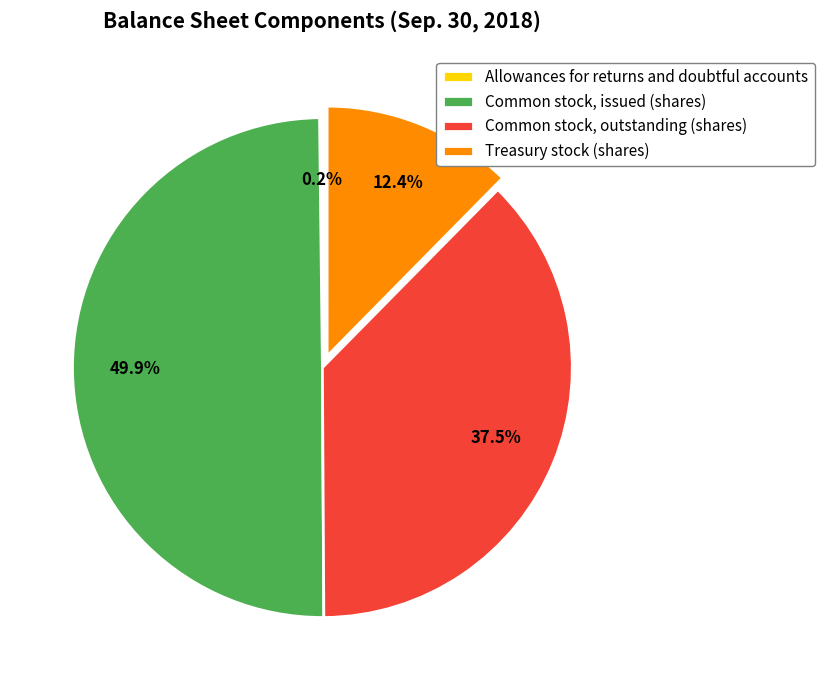

Approximately how many times larger is the value at Common stock, issued (shares) compared to Treasury stock (shares)?

4.0